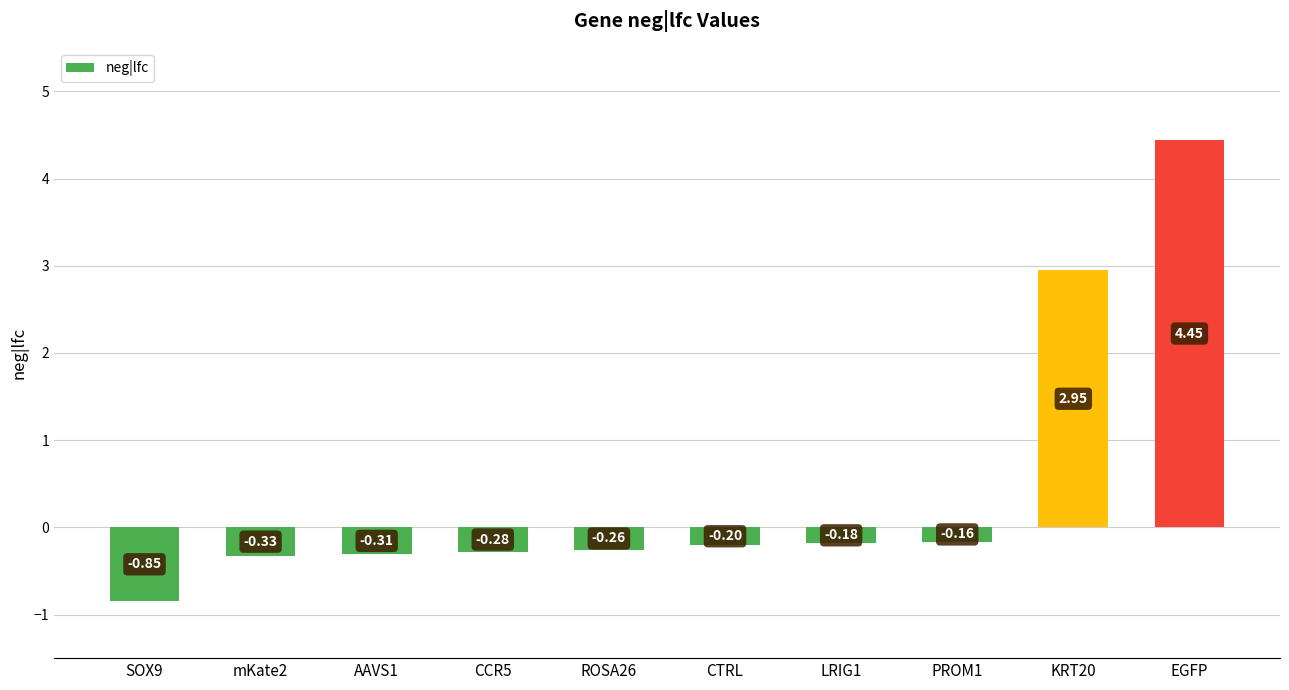

What is the label of the 5th bar from the right?

CTRL